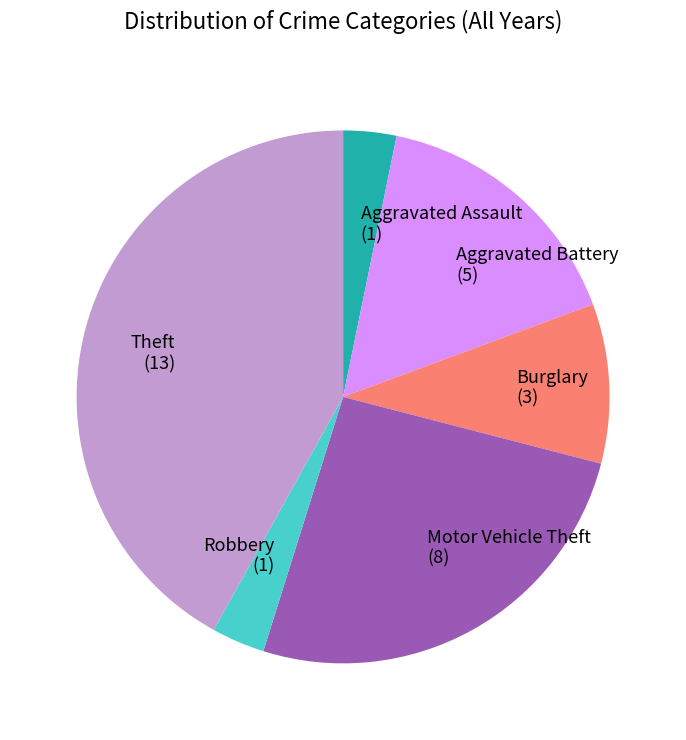

The Burglary (3) slice represents 10% of the pie. True or false?

True